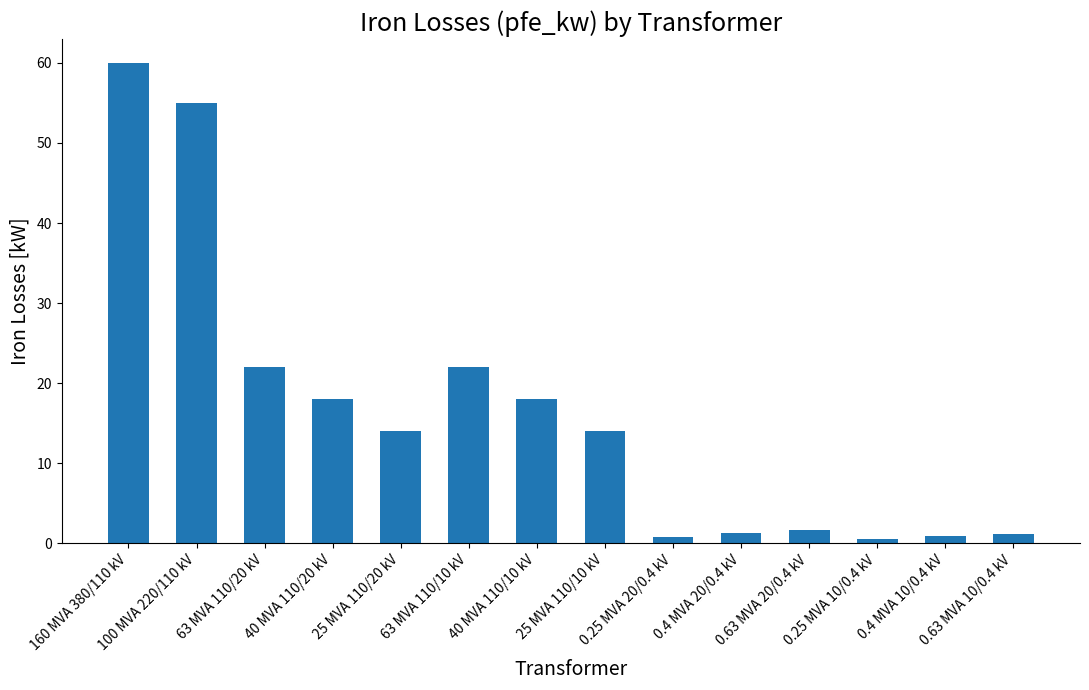

The chart shows a value of 60.0 at 160 MVA 380/110 kV. True or false?

True